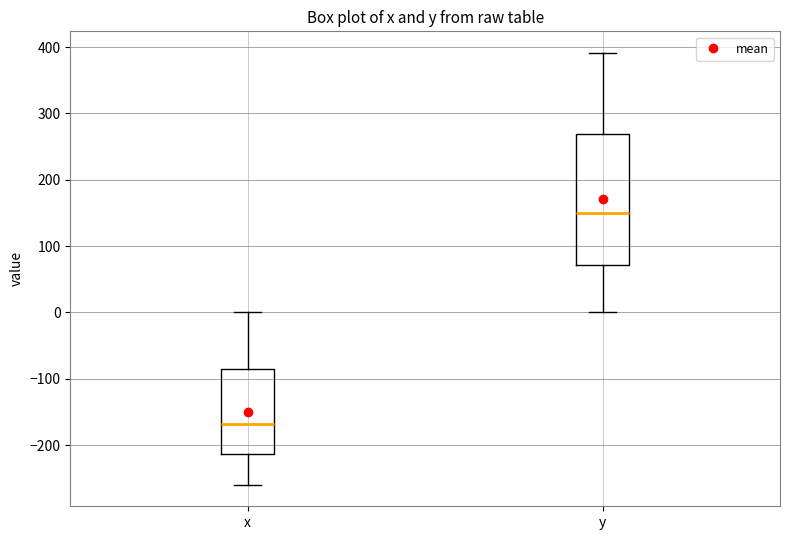

Reading left to right, transcribe this box plot: for each box, give where its median line is, the range the box spans, and where its two whiskers end, as read against the y-axis. The values are not printed on the chart, so give them approximately, as read against the axis.

x: median -170, box -210 to -90, whiskers -260 to 0
y: median 150, box 70 to 270, whiskers 0 to 390